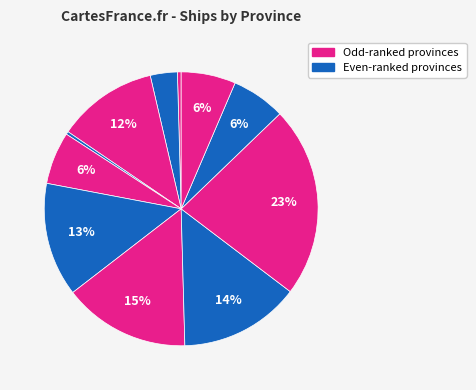

To the nearest percent, what is the average slice percentage?

9%